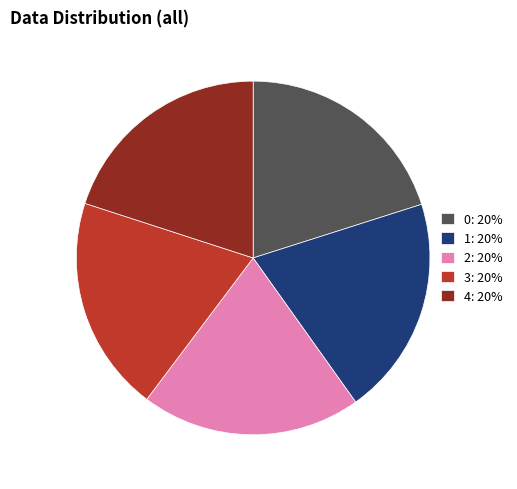

Is the sum of 2: 20% and 4: 20% greater than half?

No